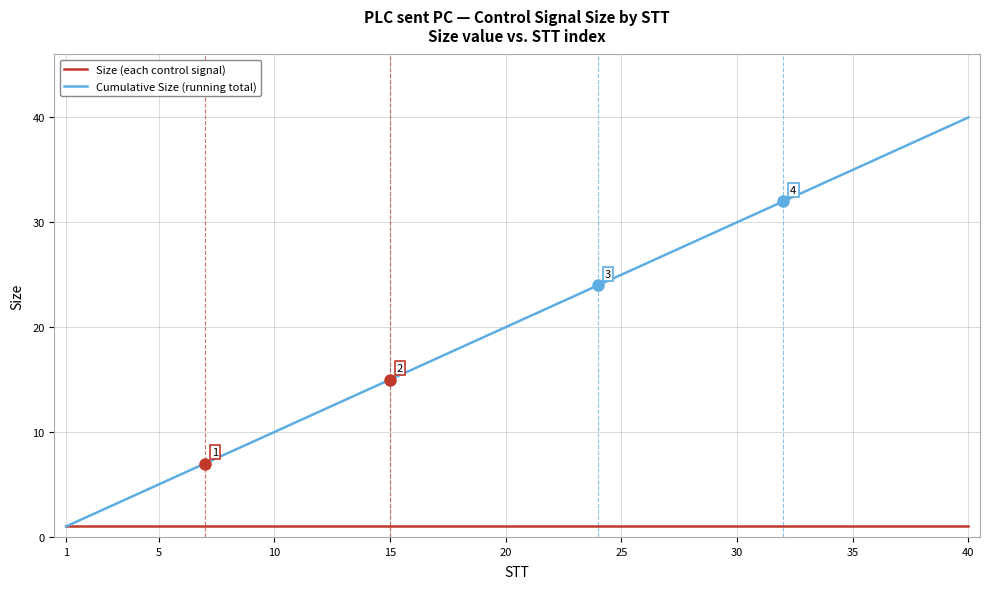

Rank the series by their maximum value, from highest to lowest.

Cumulative Size (running total), Size (each control signal)